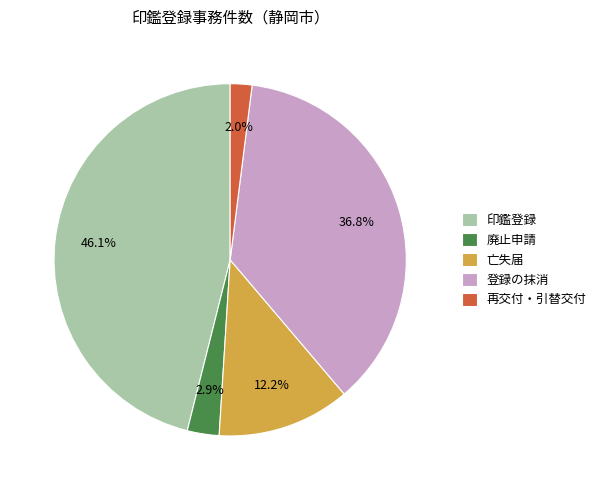

True or false: 廃止申請 accounts for 11% of the total.

False